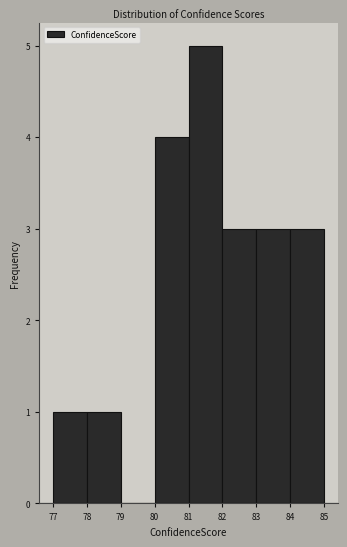

Reading left to right, list every bar in this chart as the range it spans on the x-axis followed by its height. The values are not printed on the chart, so give them approximately, as read against the axis.

77 to 78: 1
78 to 79: 1
79 to 80: 0
80 to 81: 4
81 to 82: 5
82 to 83: 3
83 to 84: 3
84 to 85: 3